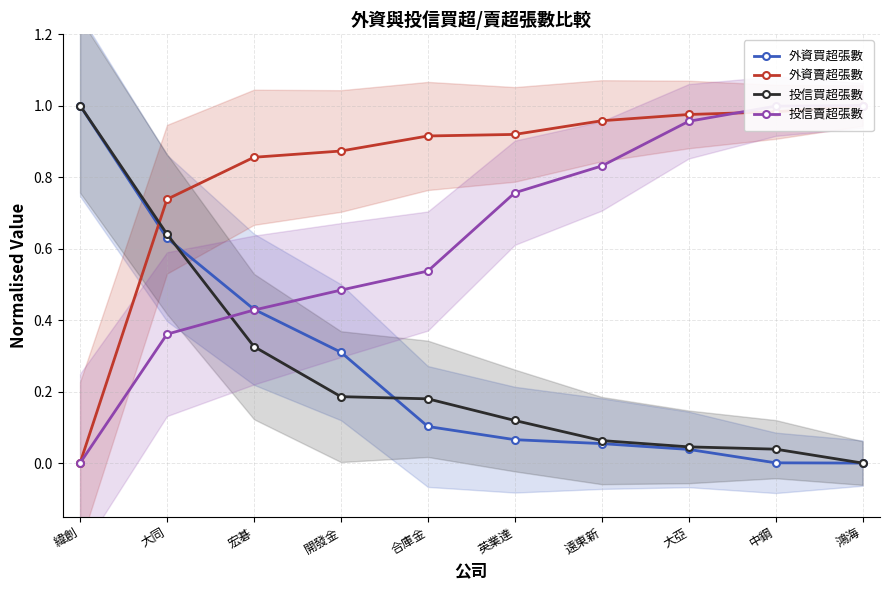

Reading left to right, extract all data points from this chart.

外資買超張數: 1.0	0.6	0.4	0.3	0.1	0.1	0.1	0.0	0.0	0.0
外資賣超張數: 0.0	0.7	0.9	0.9	0.9	0.9	1.0	1.0	1.0	1.0
投信買超張數: 1.0	0.6	0.3	0.2	0.2	0.1	0.1	0.0	0.0	0.0
投信賣超張數: 0.0	0.4	0.4	0.5	0.5	0.8	0.8	1.0	1.0	1.0